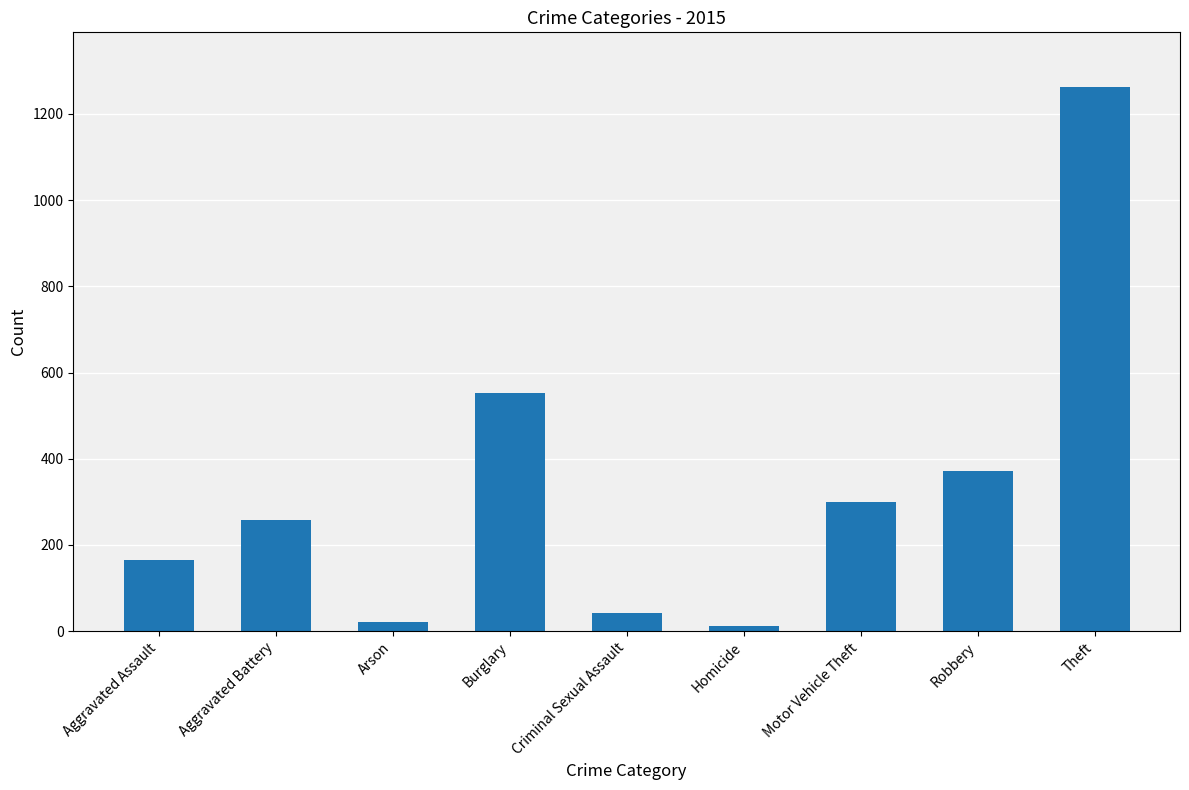

Between Motor Vehicle Theft and Robbery, which is larger?

Robbery